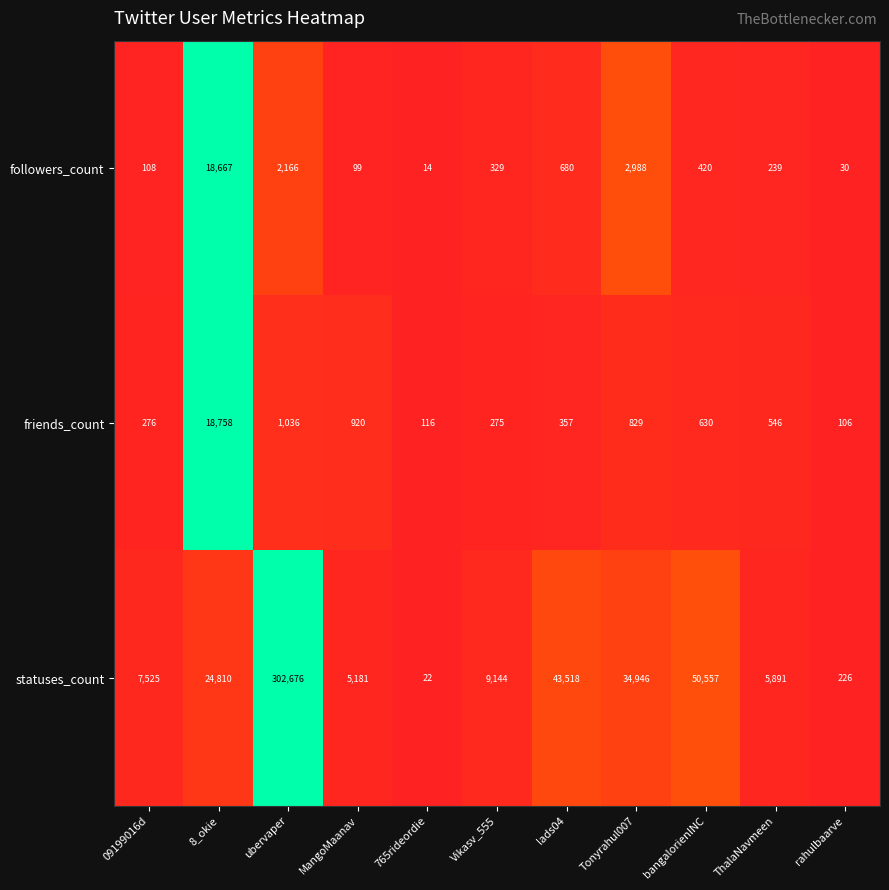

Which series changed the most between 09199016d and lads04?

statuses_count